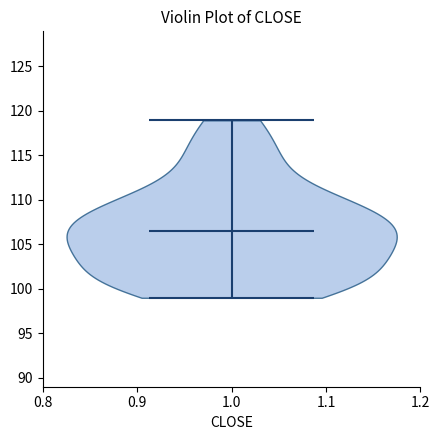

Read this violin plot against the y-axis: where its median line is, and the lowest and highest points the violin reaches. The values are not printed on the chart, so give them approximately, as read against the axis.

median line 106.5, lowest point 99.0, highest point 119.0